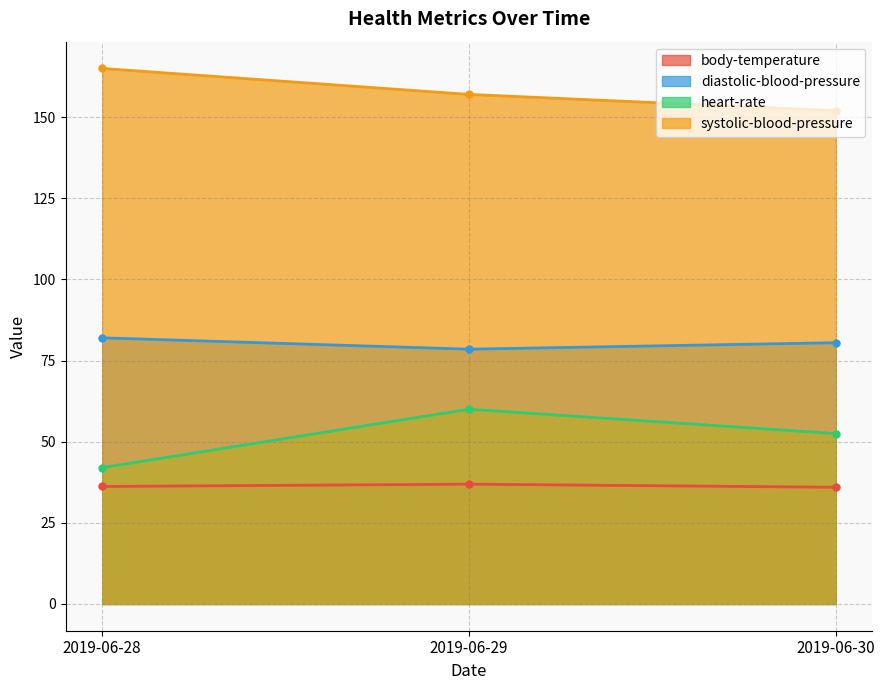

What are all the series names shown in the legend?

body-temperature, diastolic-blood-pressure, heart-rate, systolic-blood-pressure